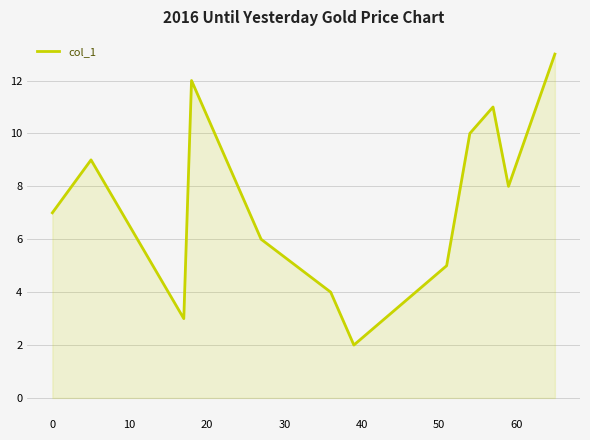

What is the difference between the maximum and minimum values?

11.0